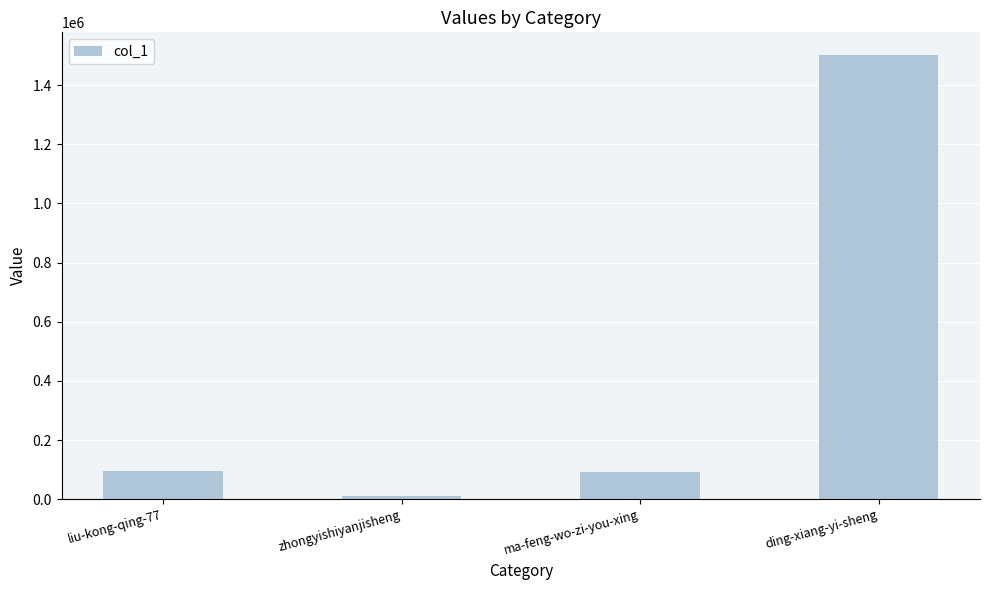

What is the label of the 3rd bar from the left?

ma-feng-wo-zi-you-xing